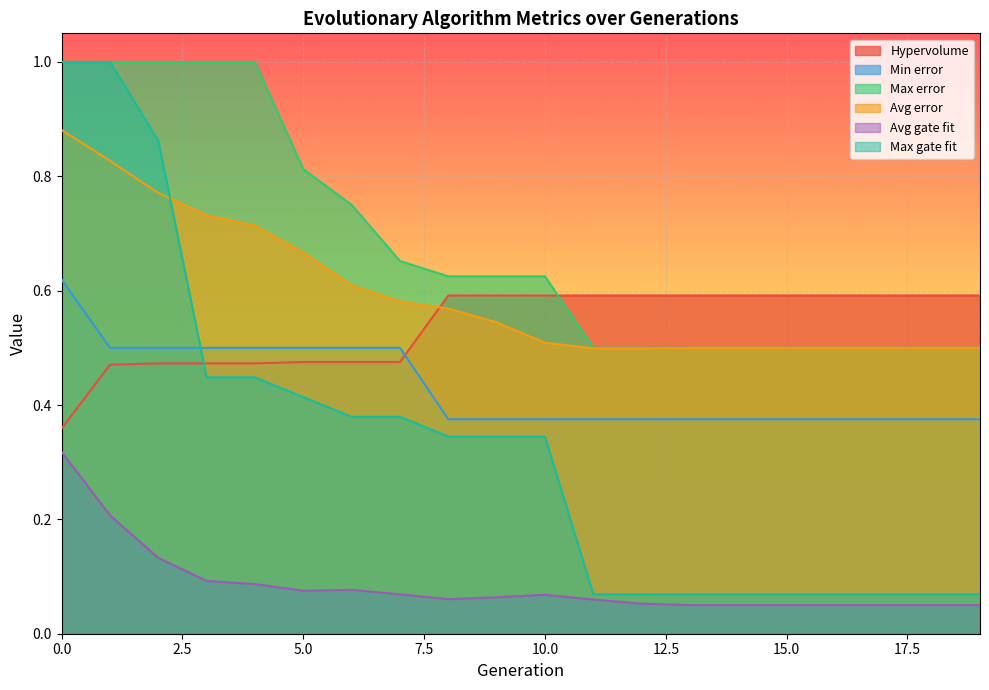

How many categories are shown in the chart?

20